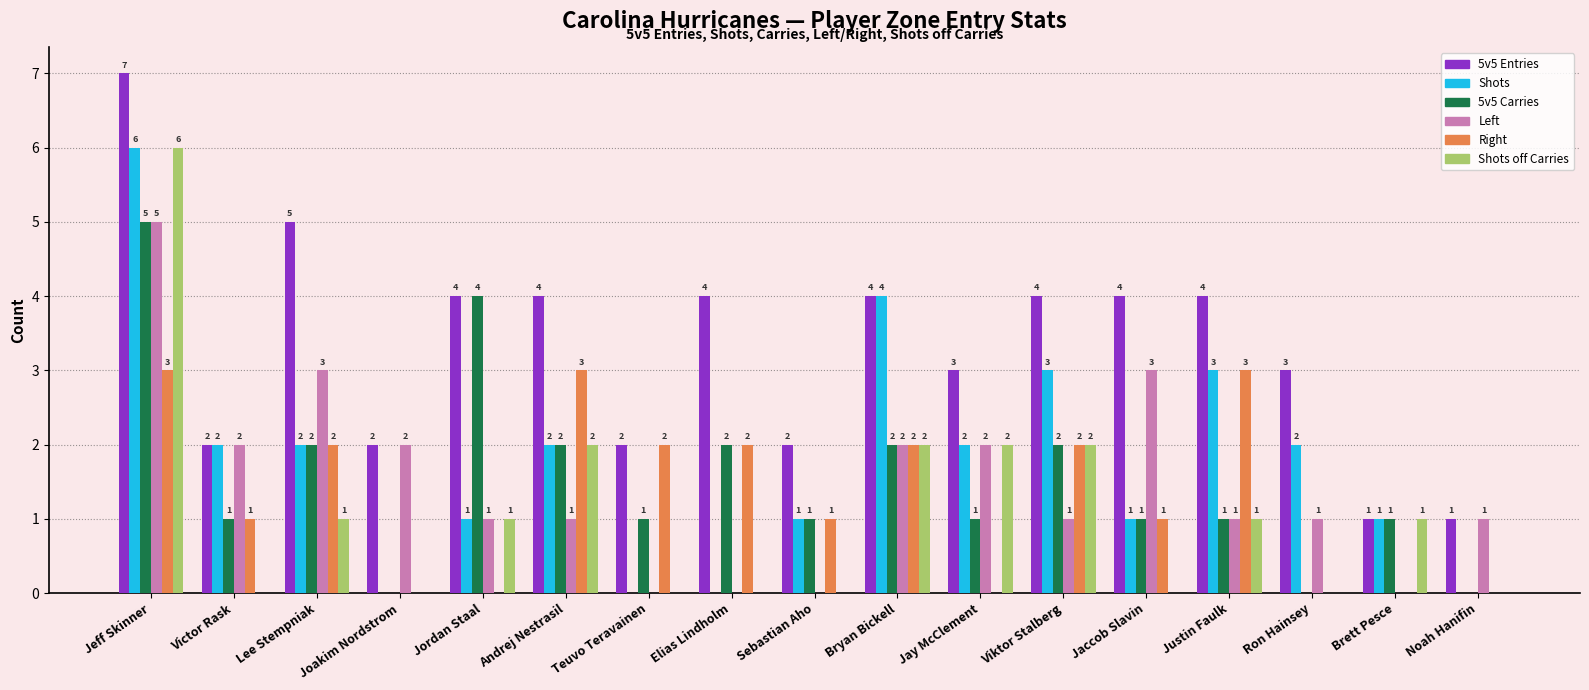

What is the sum of all Shots off Carries values?

18